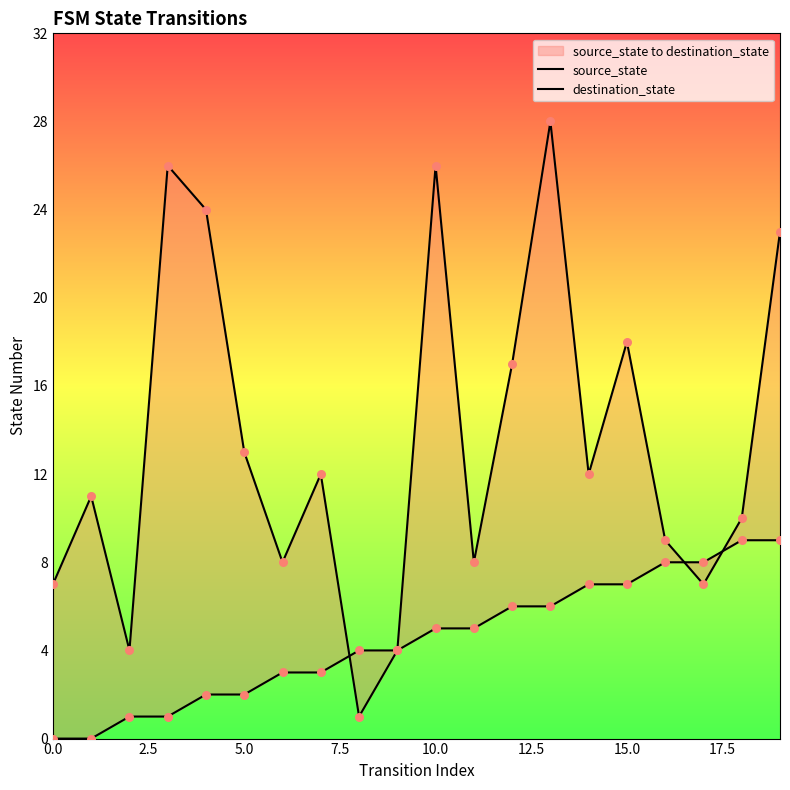

What is the total value across all series at 0.0?

7